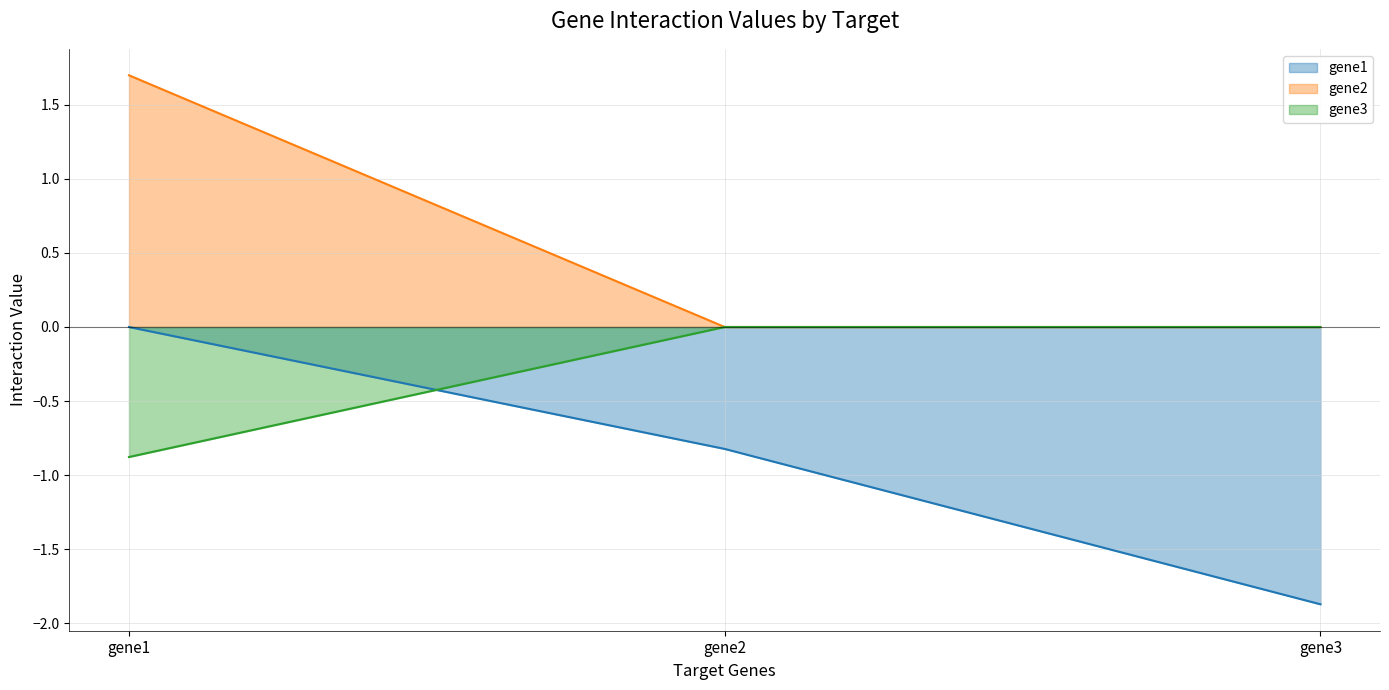

Which series has the largest total across all categories?

gene2